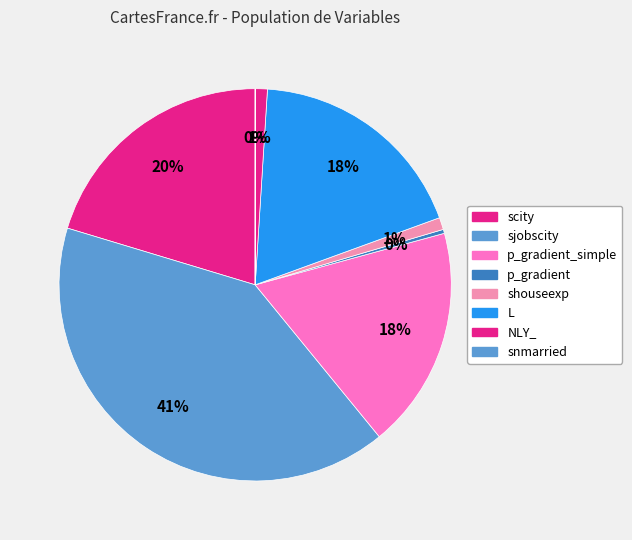

To the nearest percent, what is the difference between the largest and smallest slice percentages?

41%